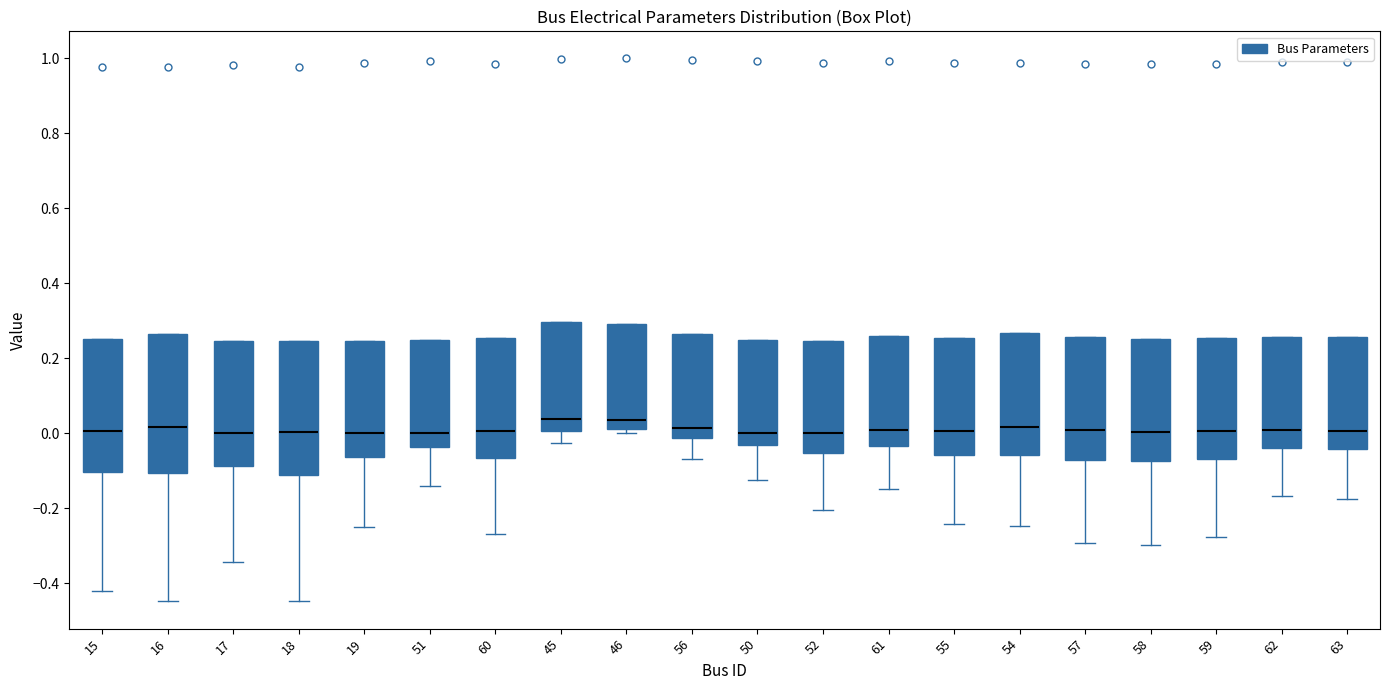

Reading left to right, read every box against the y-axis: the position of its median line, the range the box covers, and the ends of its whiskers. The values are not printed on the chart, so give them approximately, as read against the axis.

15: median 0.00, box -0.10 to 0.26, whiskers -0.42 to 0.26
16: median 0.02, box -0.10 to 0.26, whiskers -0.44 to 0.26
17: median 0.00, box -0.08 to 0.24, whiskers -0.34 to 0.24
18: median 0.00, box -0.12 to 0.24, whiskers -0.44 to 0.24
19: median 0.00, box -0.06 to 0.24, whiskers -0.24 to 0.24
51: median 0.00, box -0.04 to 0.24, whiskers -0.14 to 0.24
60: median 0.00, box -0.06 to 0.26, whiskers -0.26 to 0.26
45: median 0.04, box 0.00 to 0.30, whiskers -0.02 to 0.30
46: median 0.04, box 0.02 to 0.30, whiskers 0.00 to 0.30
56: median 0.02, box -0.02 to 0.26, whiskers -0.06 to 0.26
50: median 0.00, box -0.04 to 0.24, whiskers -0.12 to 0.24
52: median 0.00, box -0.06 to 0.24, whiskers -0.20 to 0.24
61: median 0.00, box -0.04 to 0.26, whiskers -0.14 to 0.26
55: median 0.00, box -0.06 to 0.26, whiskers -0.24 to 0.26
54: median 0.02, box -0.06 to 0.26, whiskers -0.24 to 0.26
57: median 0.00, box -0.08 to 0.26, whiskers -0.30 to 0.26
58: median 0.00, box -0.08 to 0.26, whiskers -0.30 to 0.26
59: median 0.00, box -0.06 to 0.26, whiskers -0.28 to 0.26
62: median 0.00, box -0.04 to 0.26, whiskers -0.16 to 0.26
63: median 0.00, box -0.04 to 0.26, whiskers -0.18 to 0.26